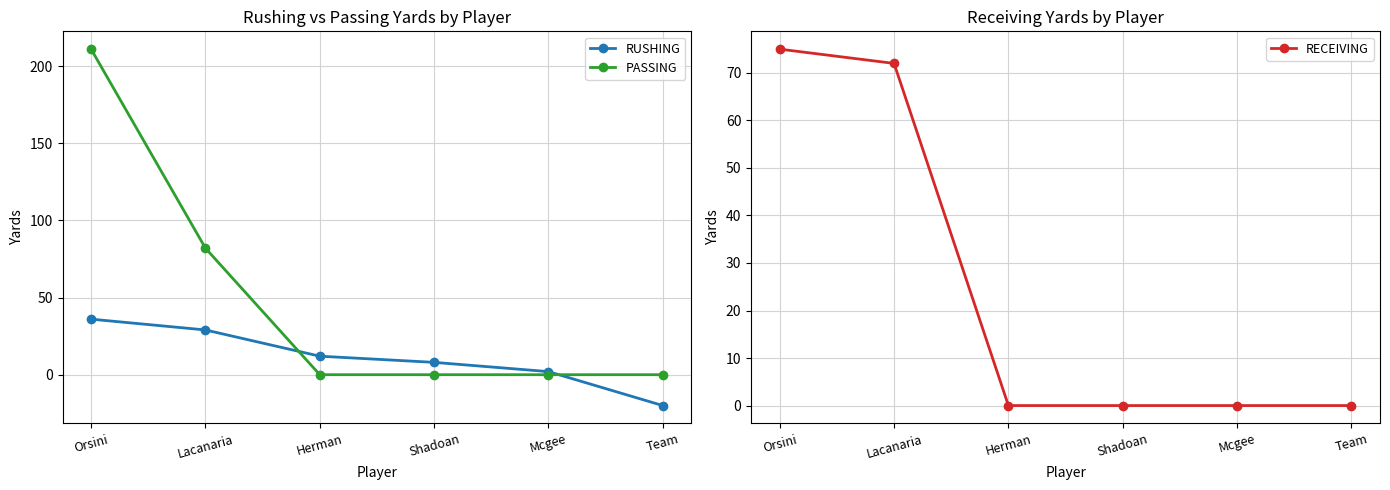

True or false: RUSHING has more than 2 interior local peaks.

False